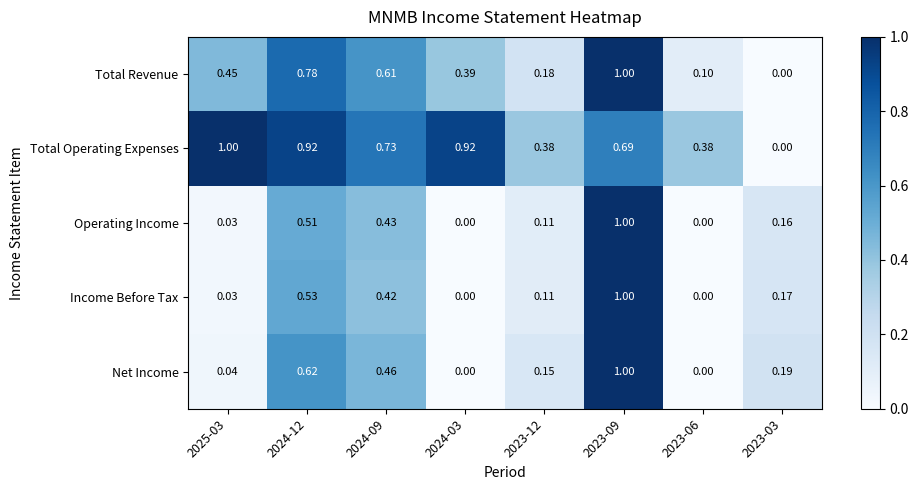

Which series changed the most between 2025-03 and 2023-03?

Total Operating Expenses